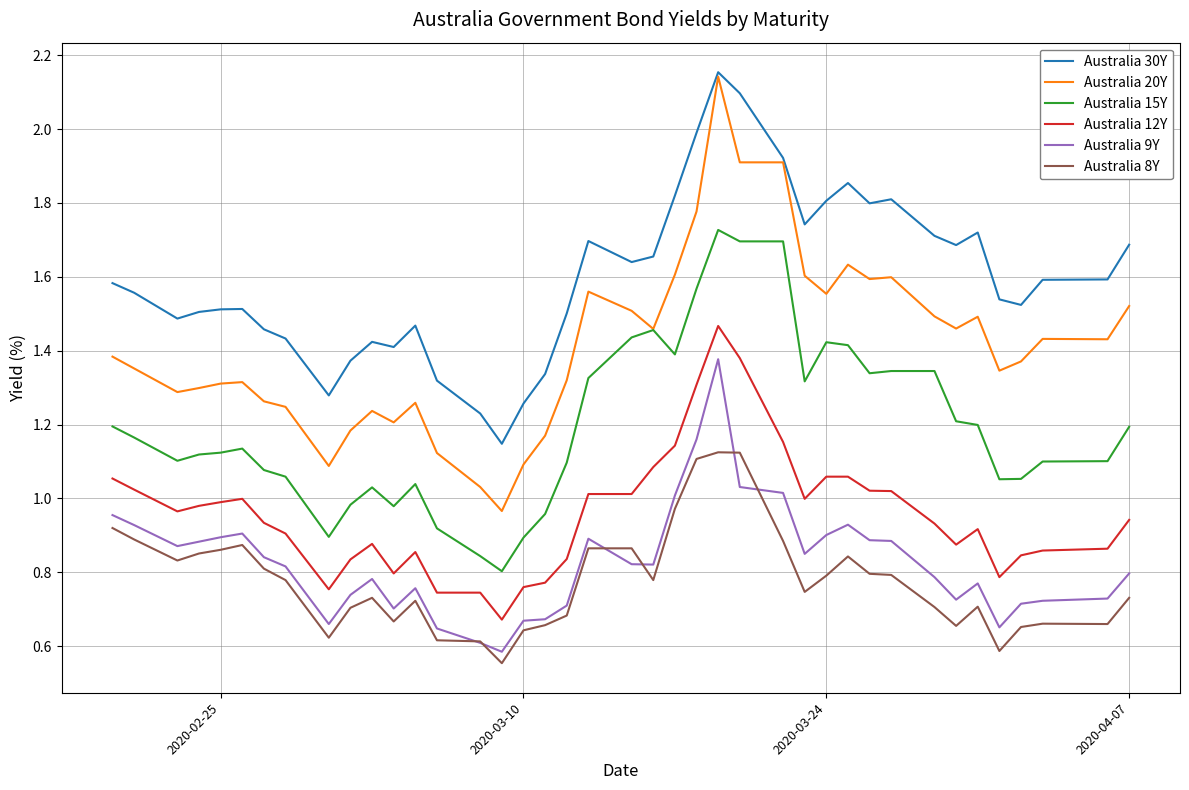

Which series has the largest total across all categories?

Australia 30Y